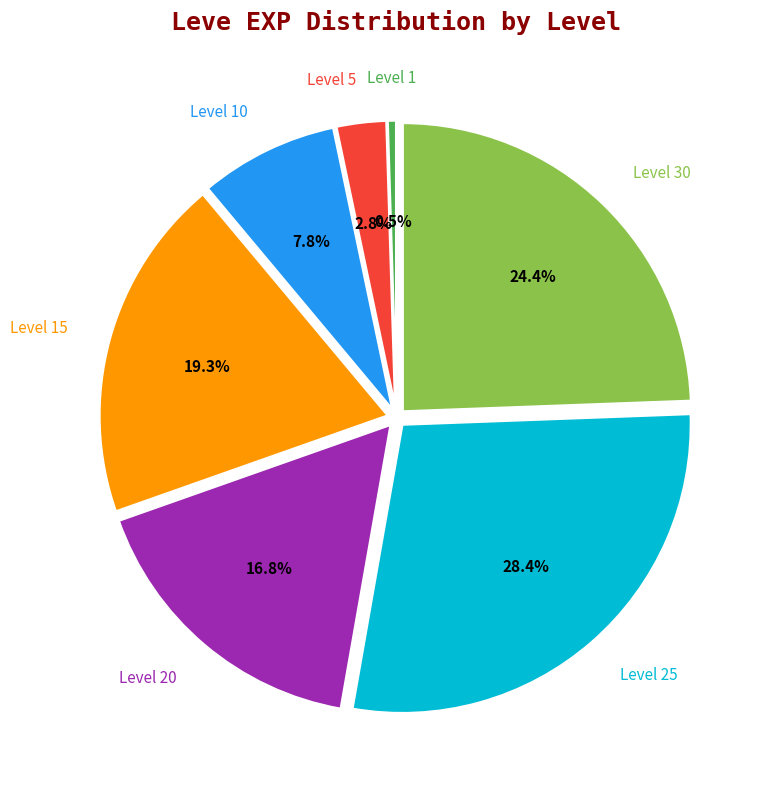

To the nearest percent, what is the average slice percentage?

14%